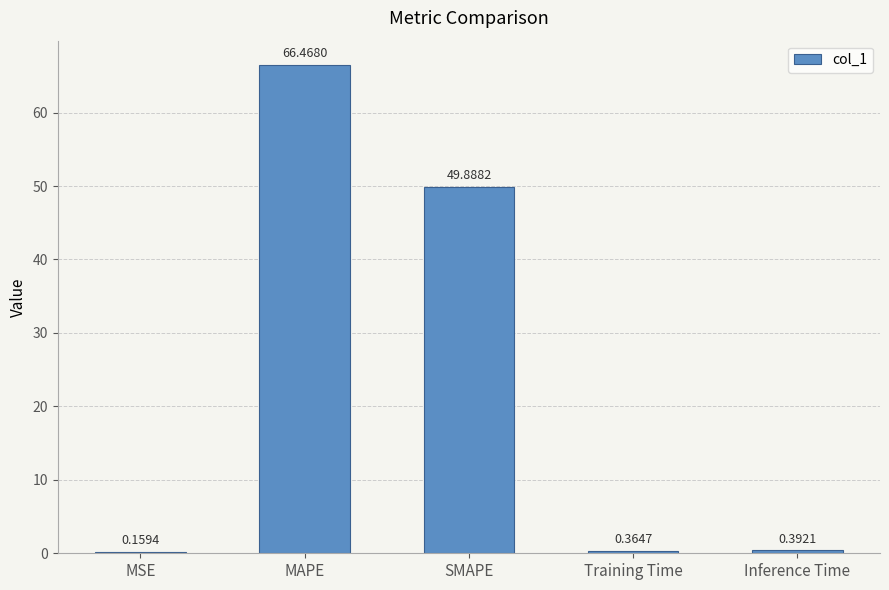

Which has a higher value, MSE or MAPE?

MAPE